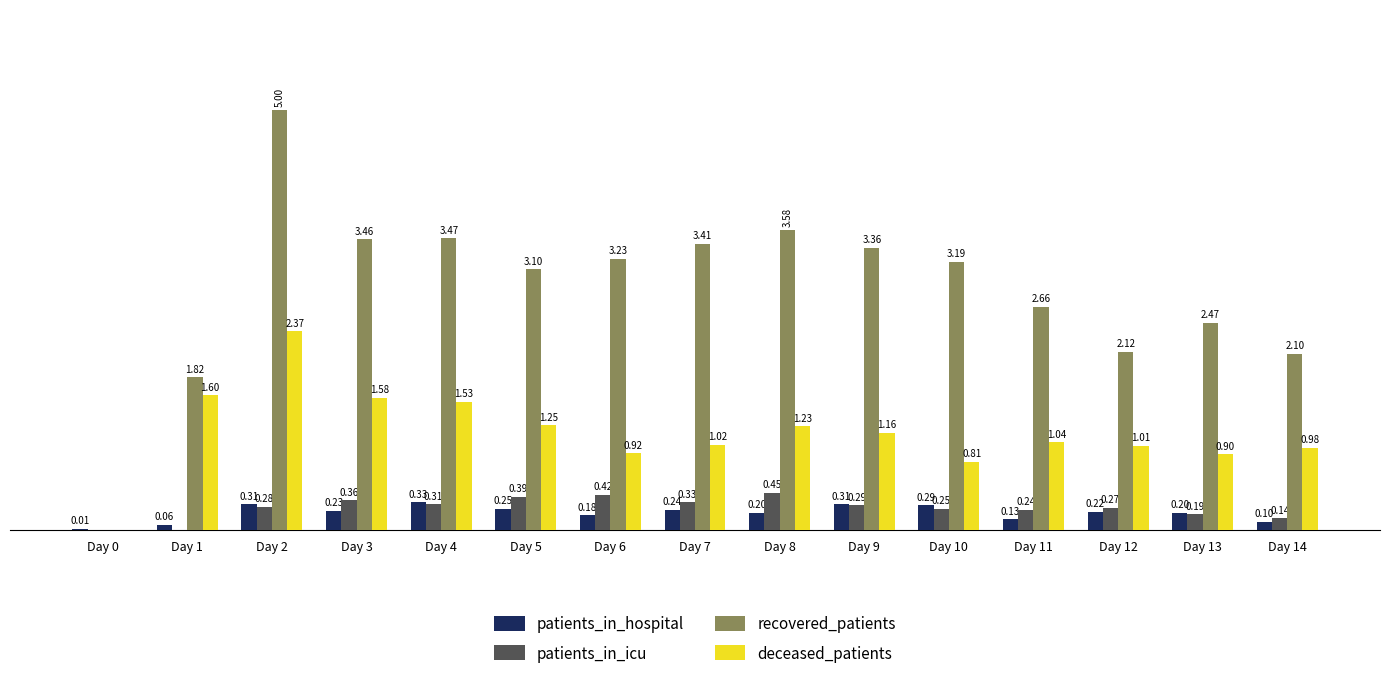

Which series changed the most between Day 2 and Day 4?

recovered_patients